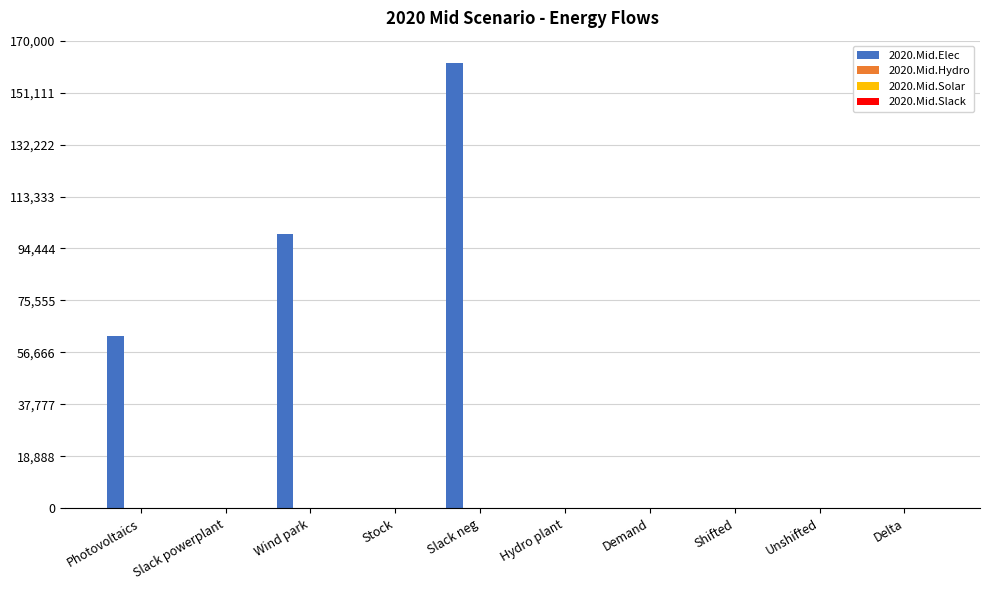

Rank the series by their maximum value, from highest to lowest.

2020.Mid.Elec, 2020.Mid.Slack, 2020.Mid.Hydro, 2020.Mid.Solar